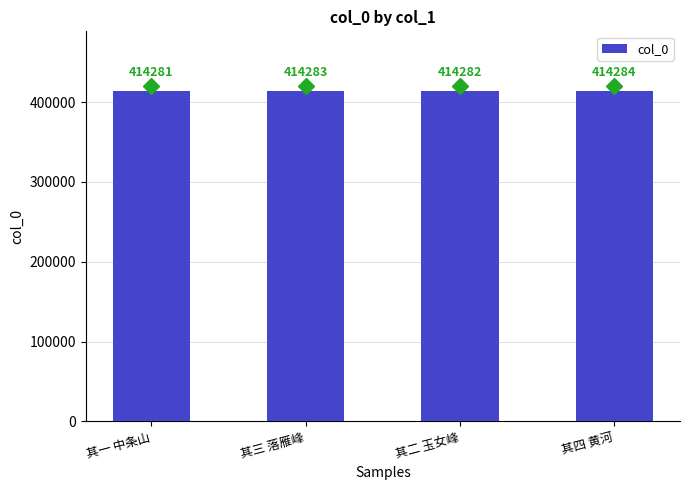

What is the sum of all values?

1657130